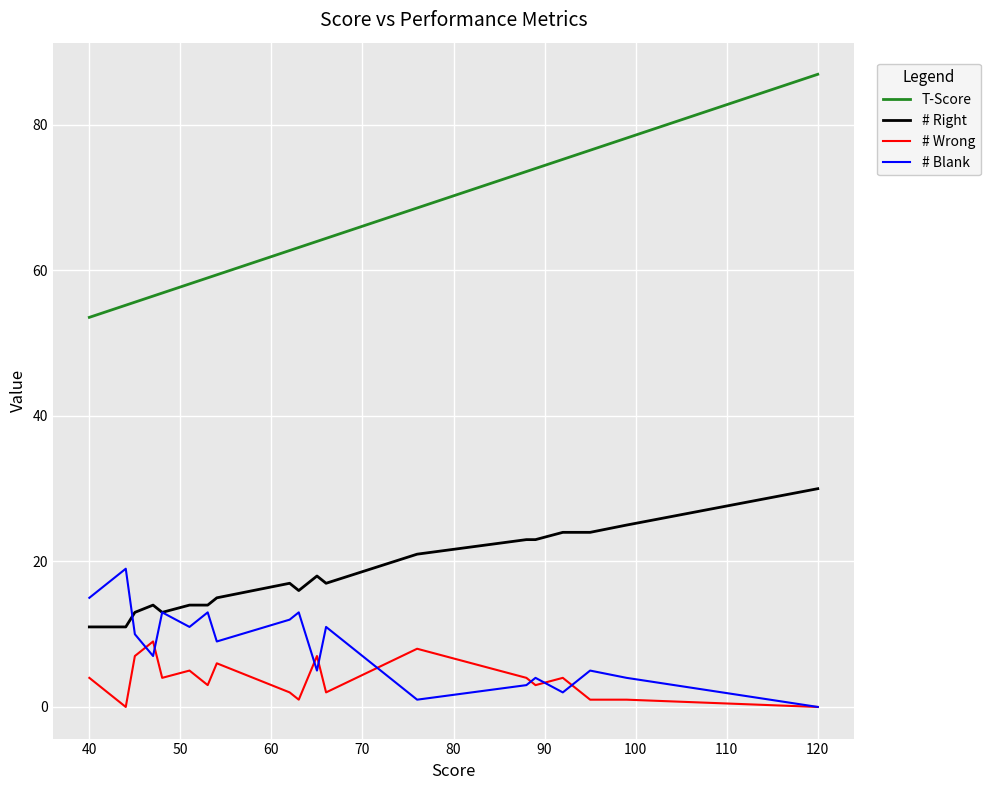

How many series are shown in this chart?

4